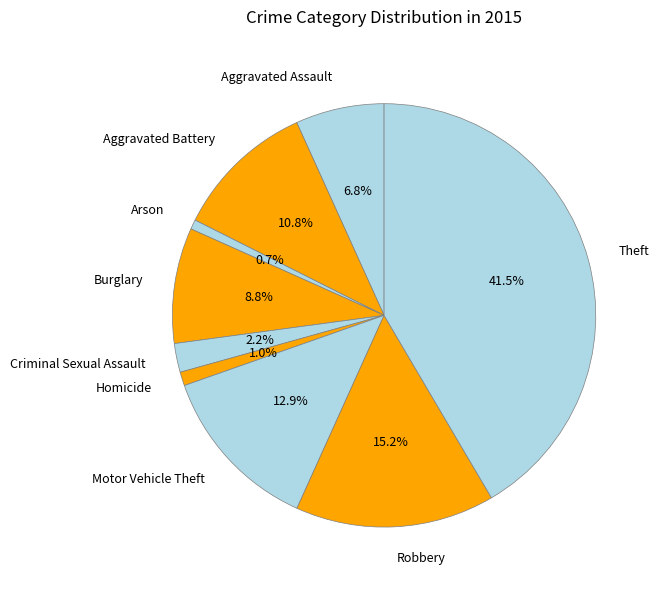

Does Theft represent more than half of the total?

No